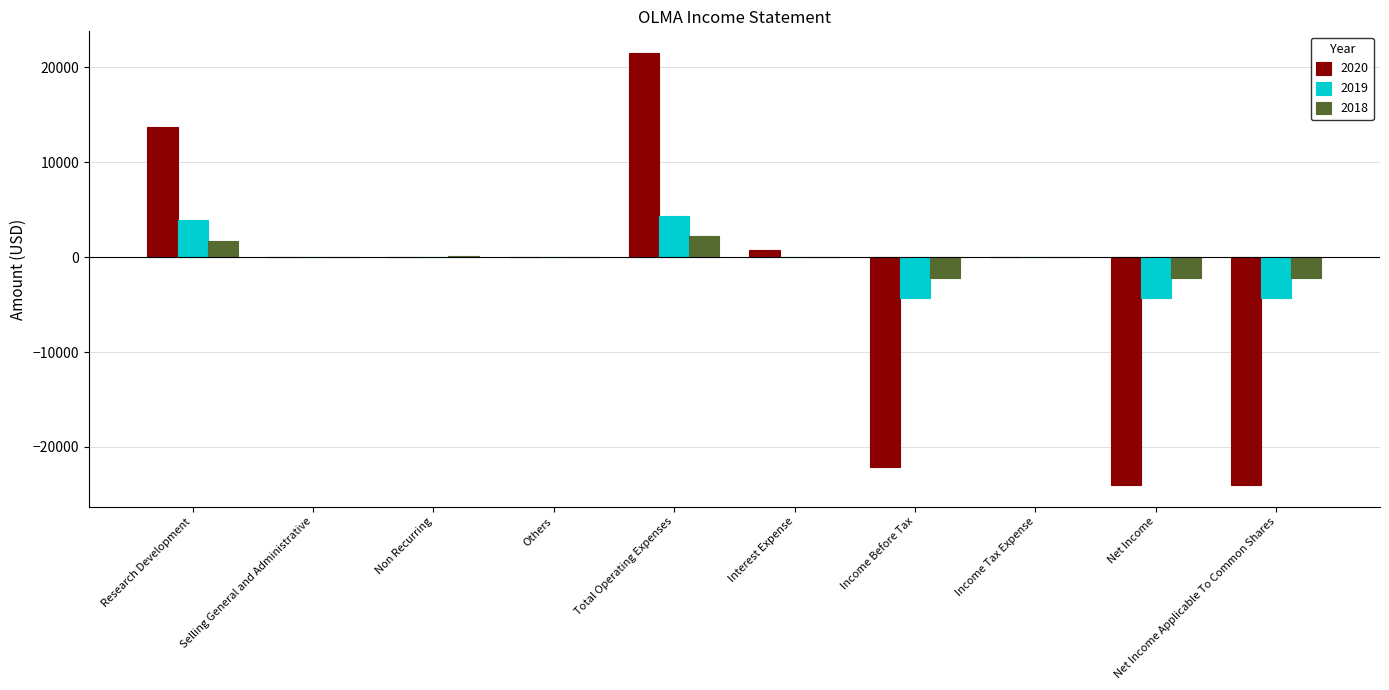

Is the value of 2020 at Net Income greater than the value of 2018 at Net Income Applicable To Common Shares?

No